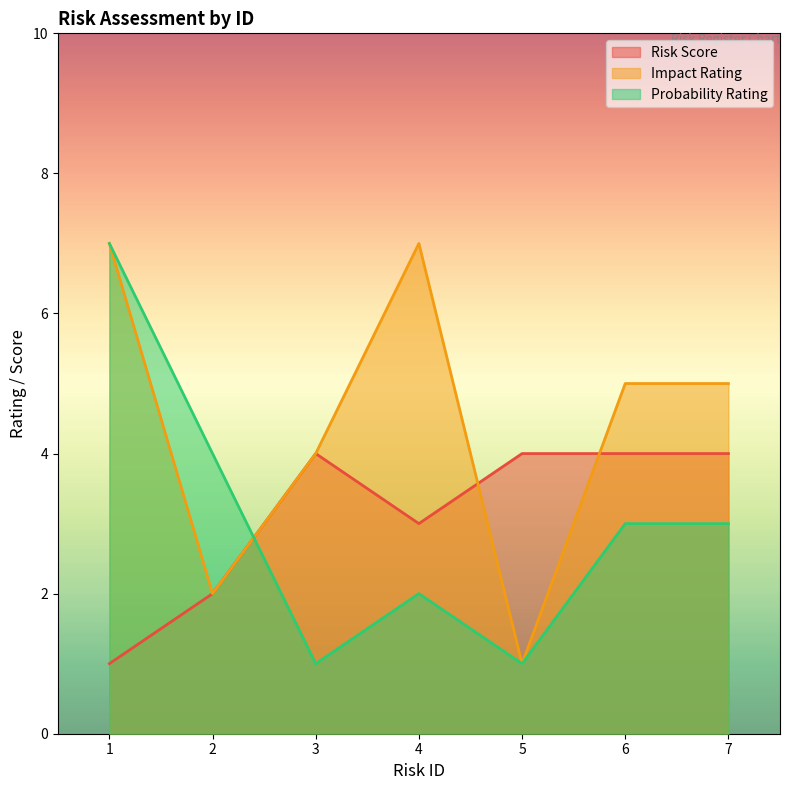

After their last crossing, which series has the higher values: Risk Score or Impact Rating?

Impact Rating